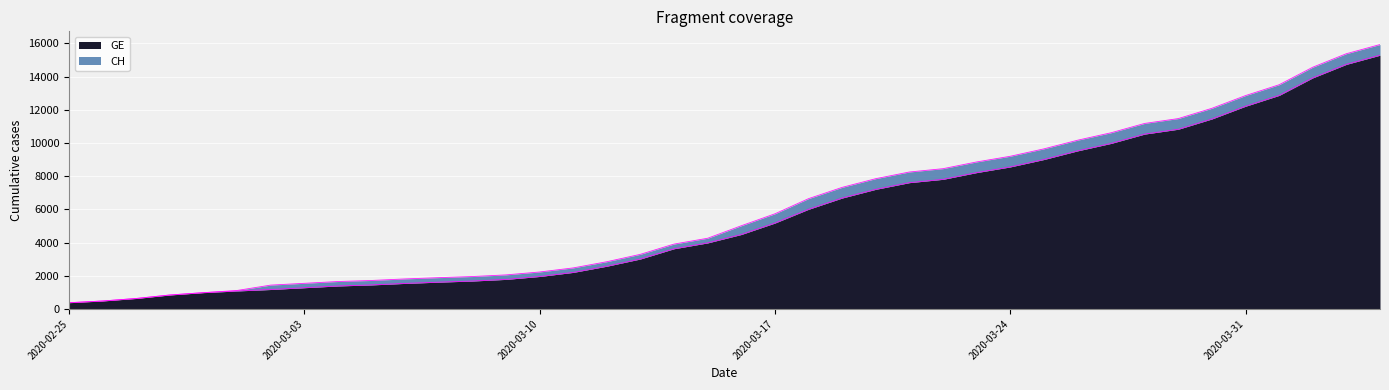

What is the maximum value shown in the chart?

15926